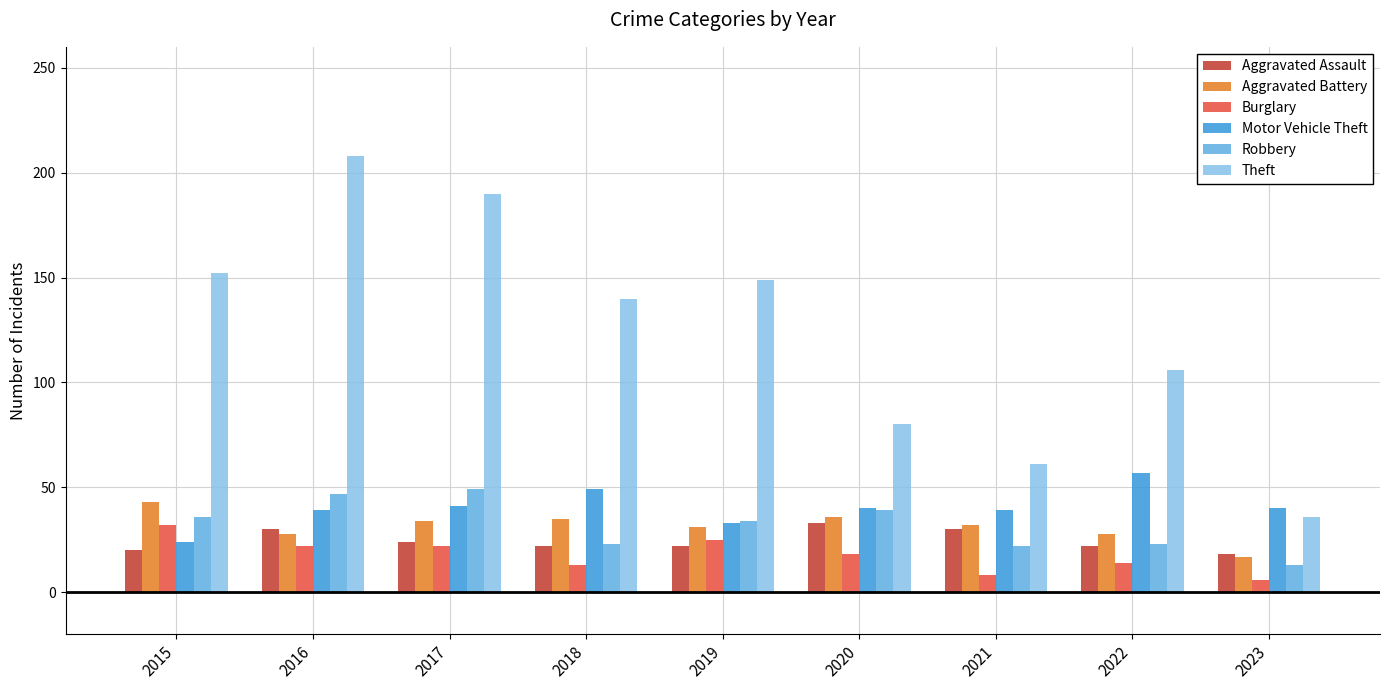

Is it true that Motor Vehicle Theft equals 11 at 2020?

False